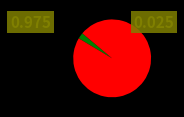

Count the number of slices in the pie.

2